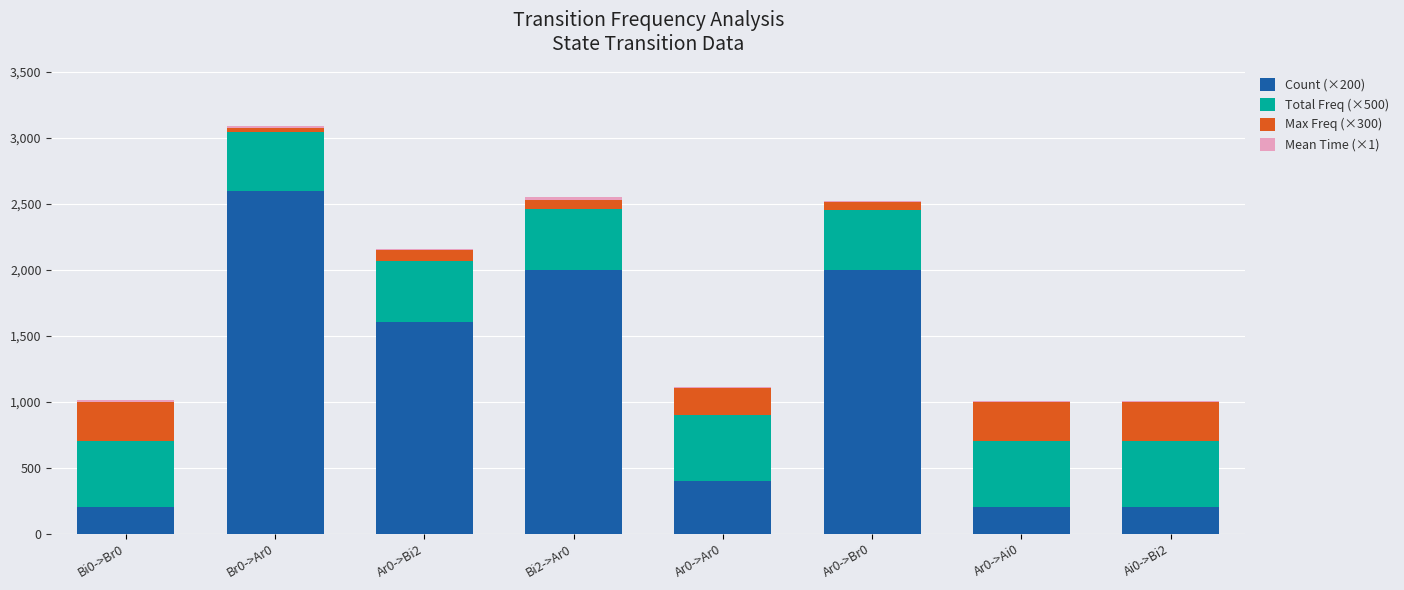

Which category has the highest value in the Count (×200) series?

Br0->Ar0